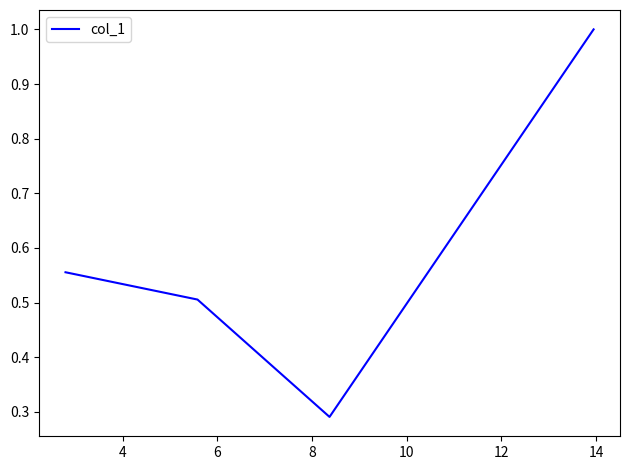

Count the values in the range 0 to 1.

4